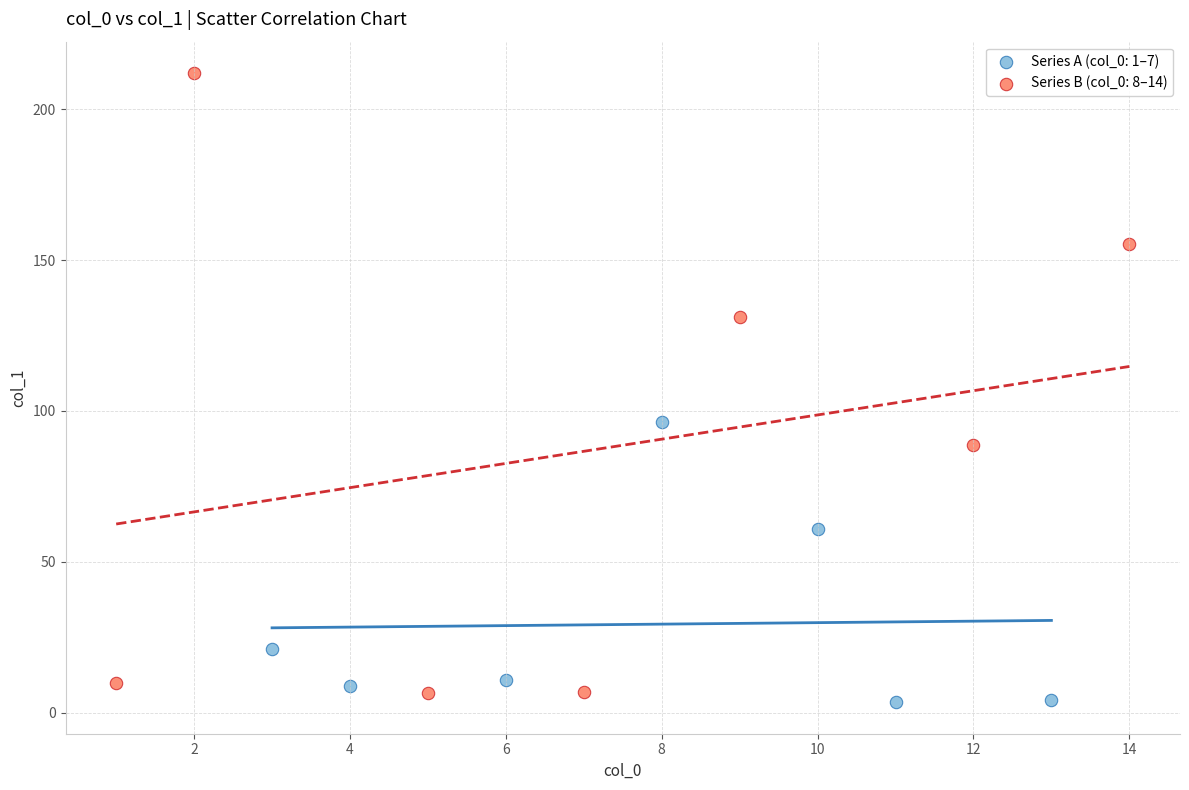

Which series contains the highest Y value?

Series B (col_0: 8–14)